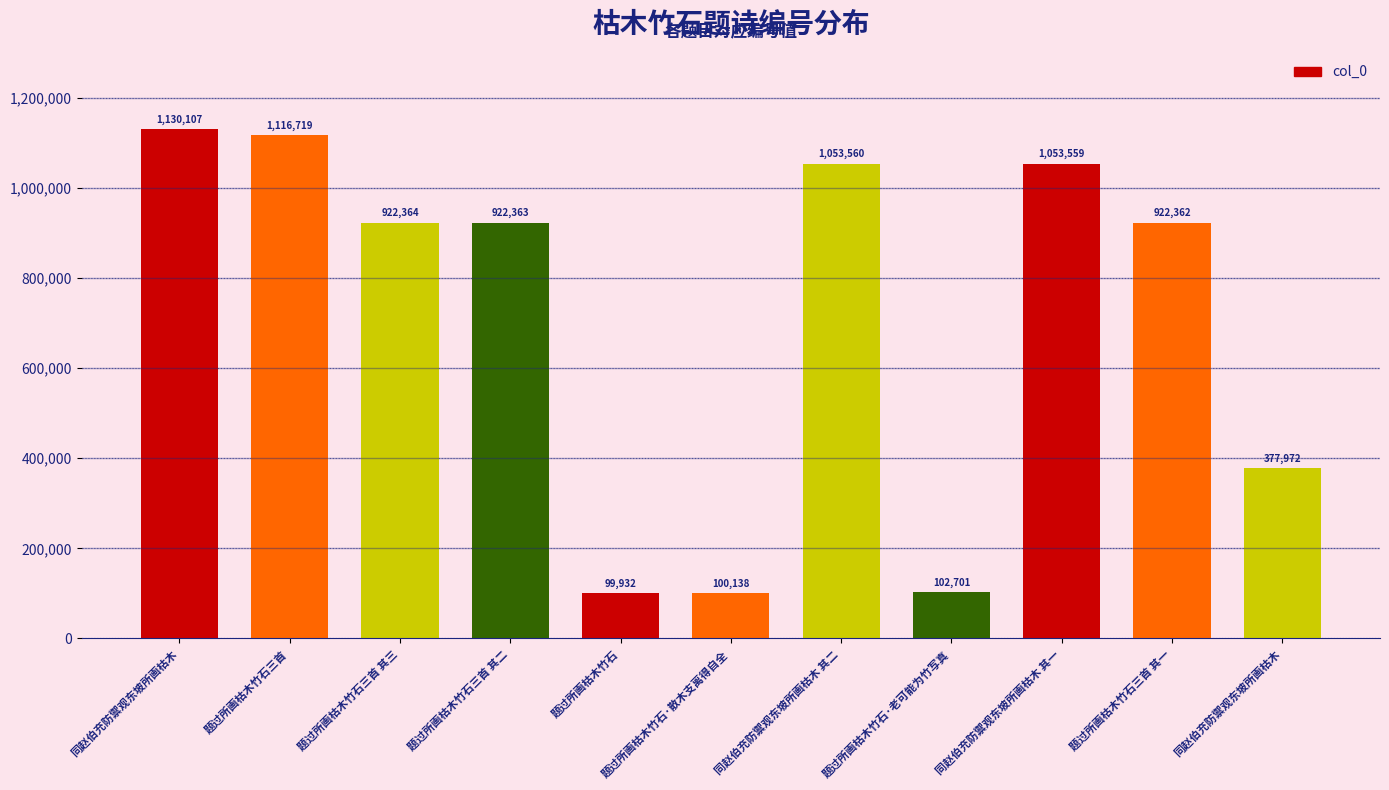

How many categories are shown in the chart?

11